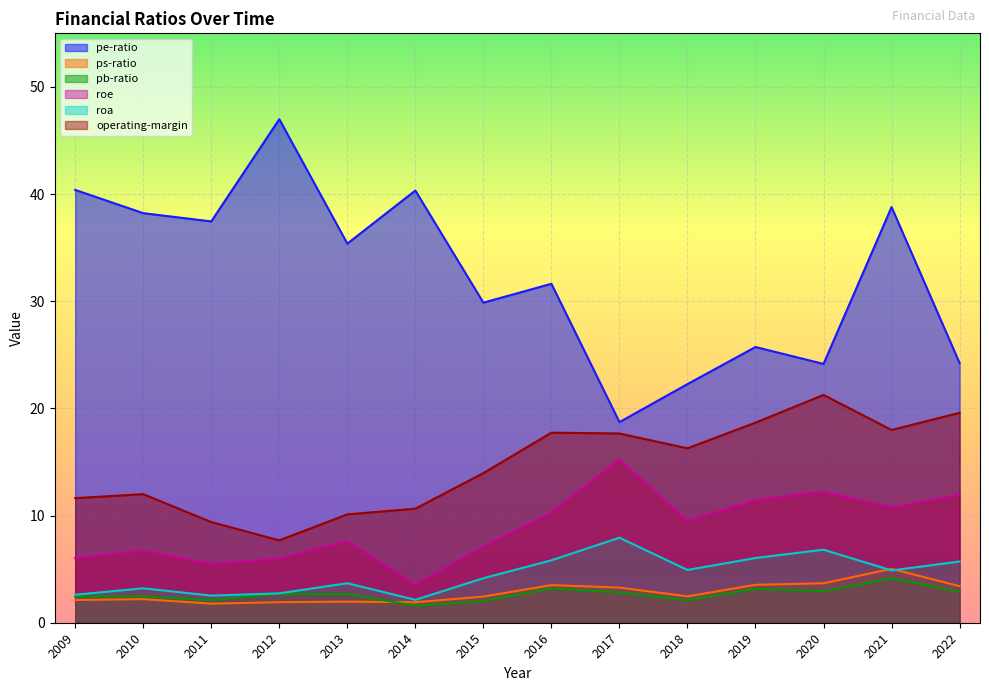

How many lines are shown in the chart?

6